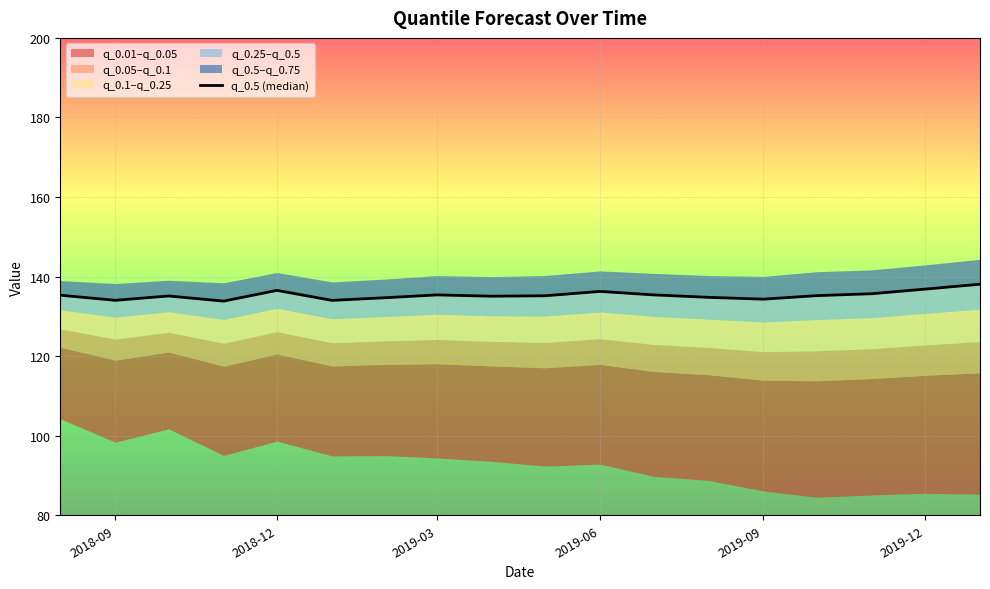

What is the maximum value shown in the chart?

138.1